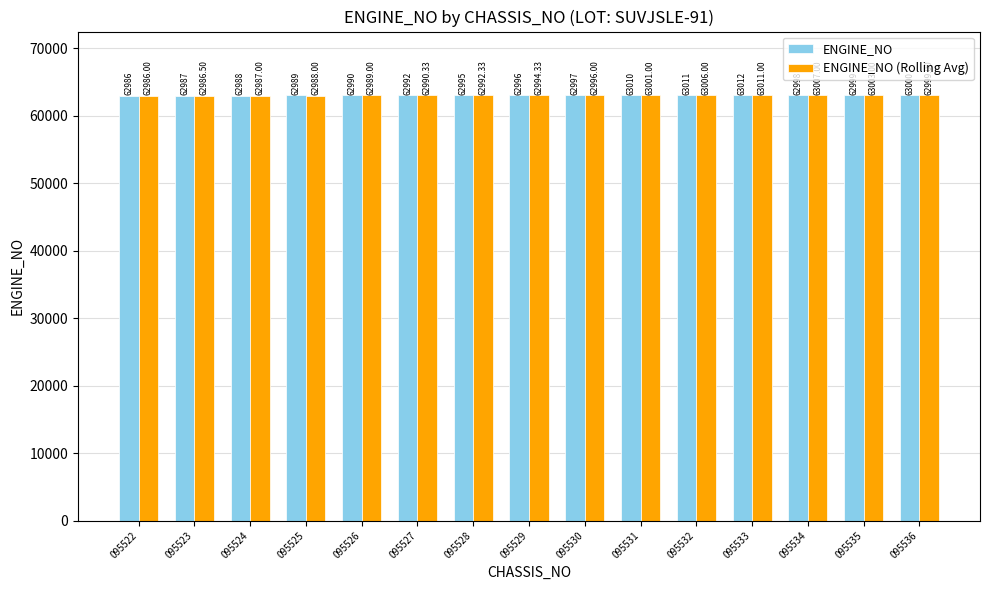

Count the number of data series in this chart.

2